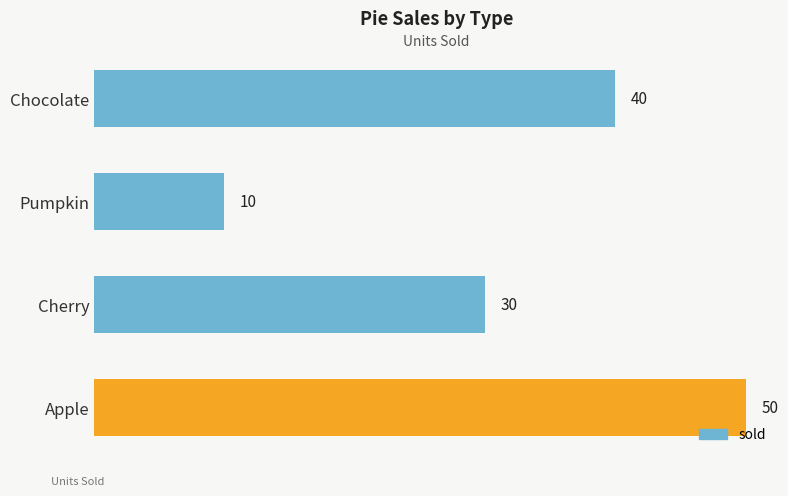

What is the approximate value at Chocolate?

40